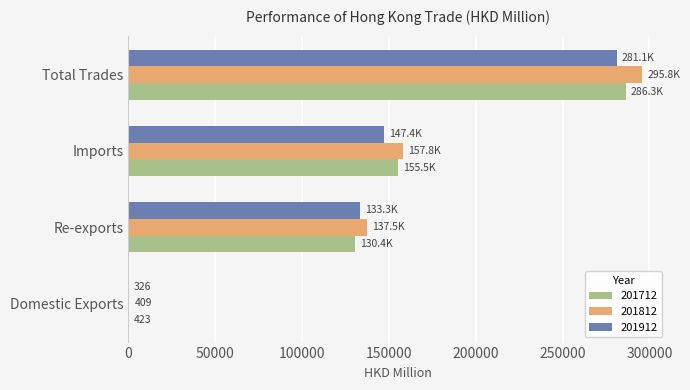

At which label does 201912 reach its peak?

Total Trades